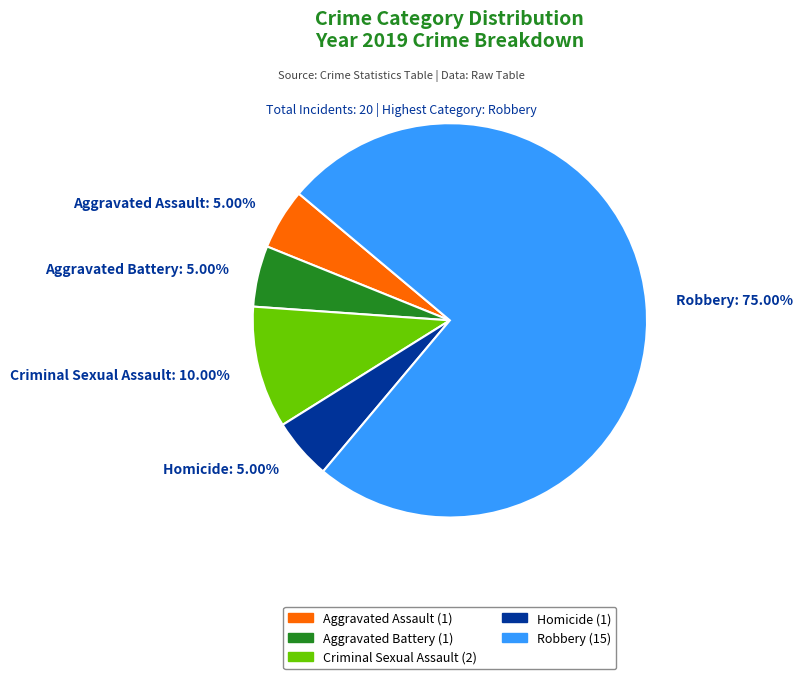

What is the ratio of the value at Aggravated Assault to the value at Criminal Sexual Assault?

0.5